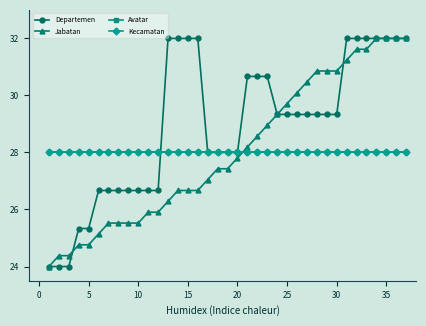

What is the greatest value displayed?

32.0